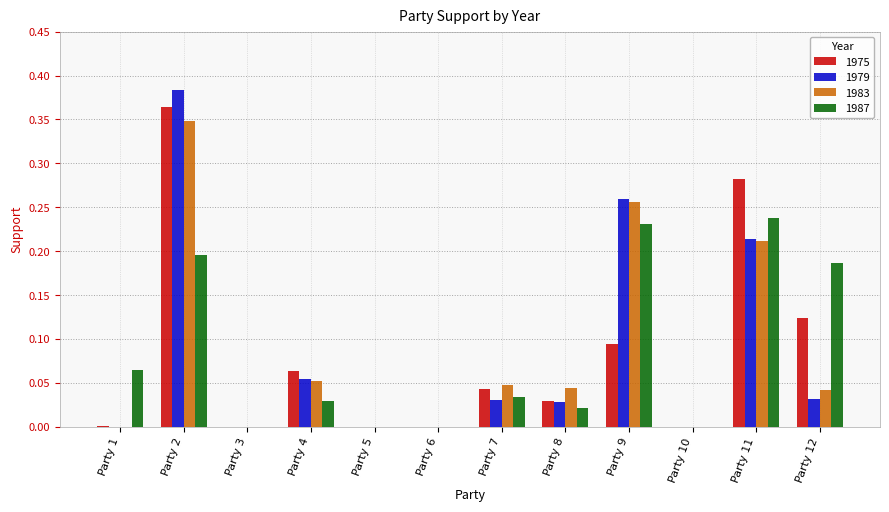

The value of 1975 at Party 12 is 0.0. True or false?

False